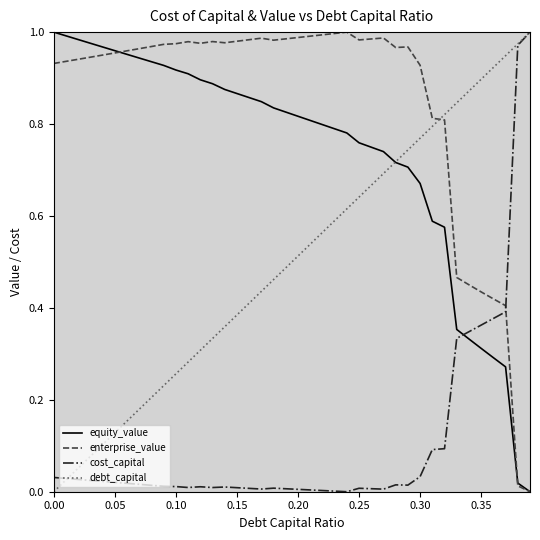

True or false: cost_capital and equity_value cross at least once.

True